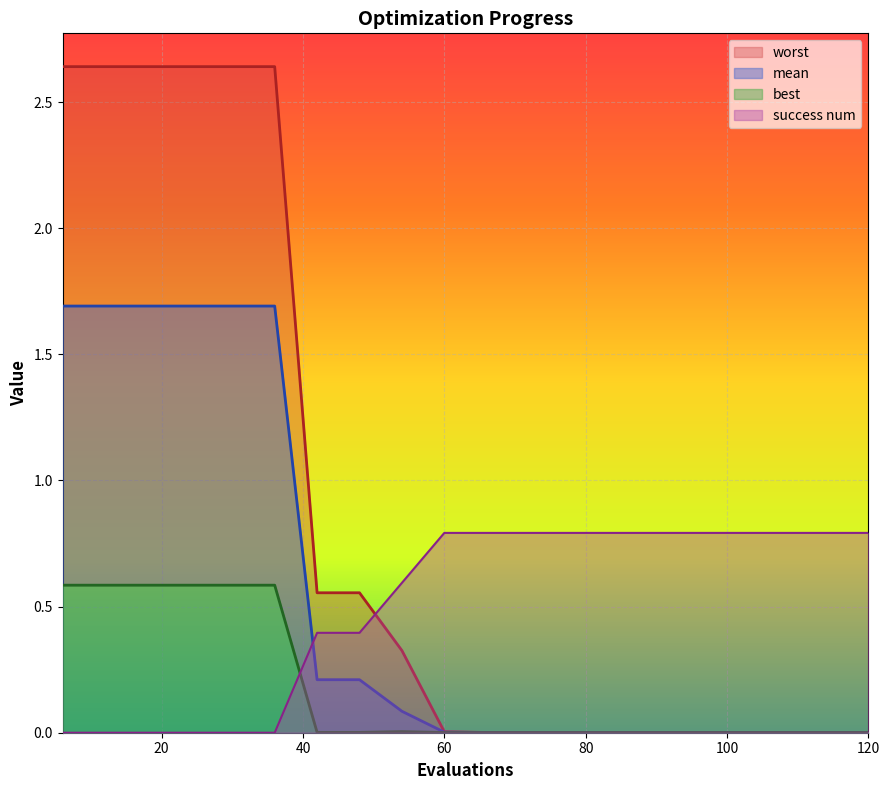

How many categories are shown in the chart?

20